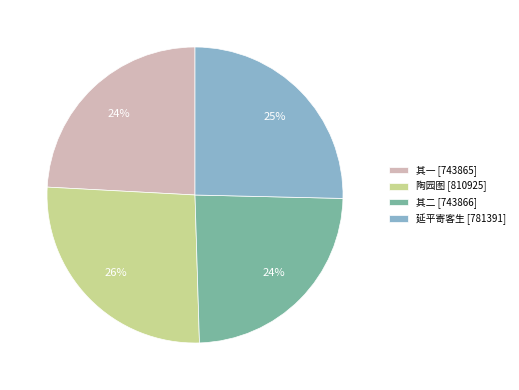

What is the largest slice in the pie chart?

陶园图 [810925]